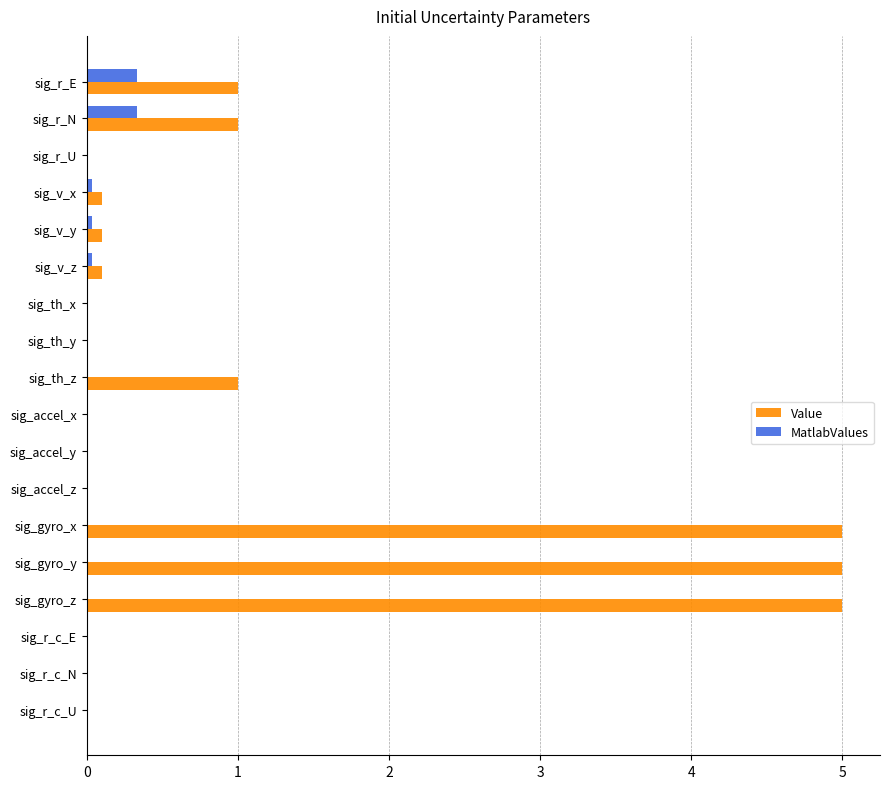

Which series has the largest range (max minus min)?

Value